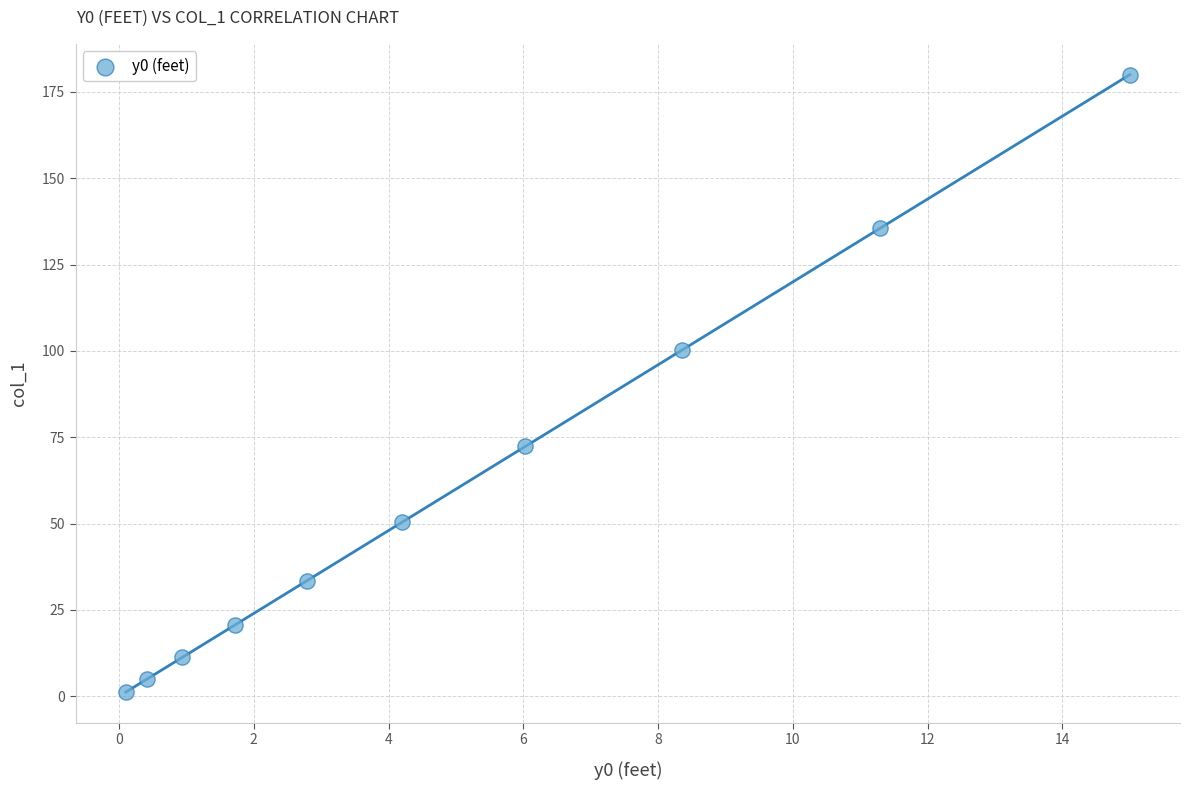

What is the range of Y values (max minus min)?

178.8